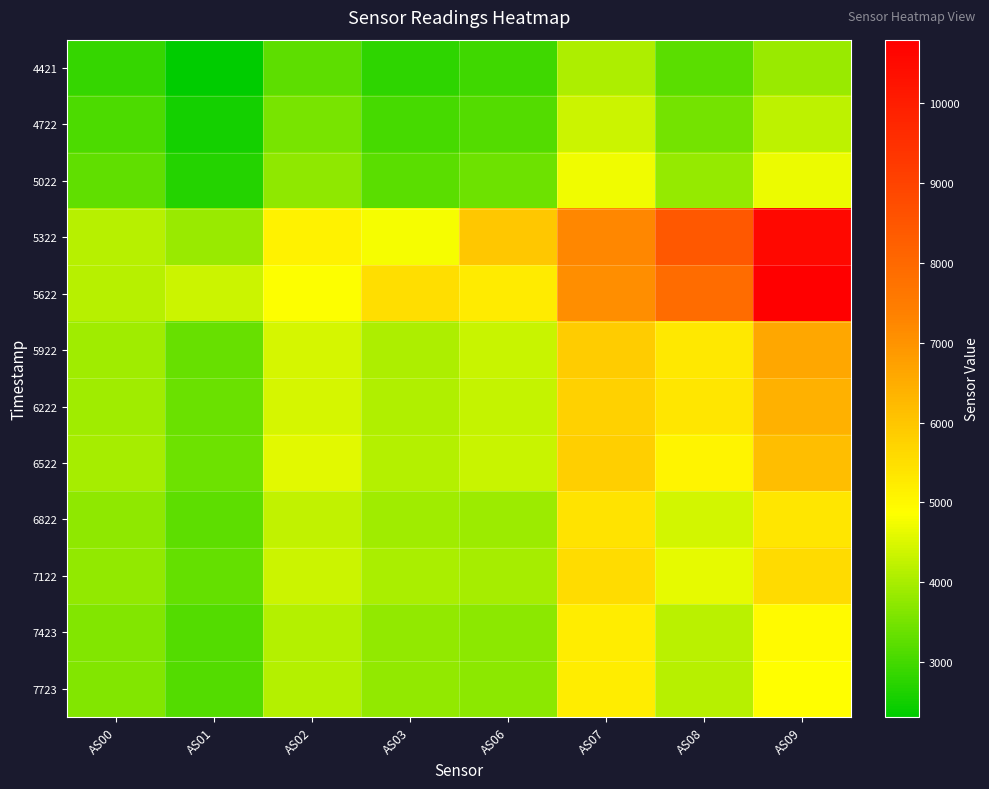

What is the spread (max minus min) of values at AS08?

5204